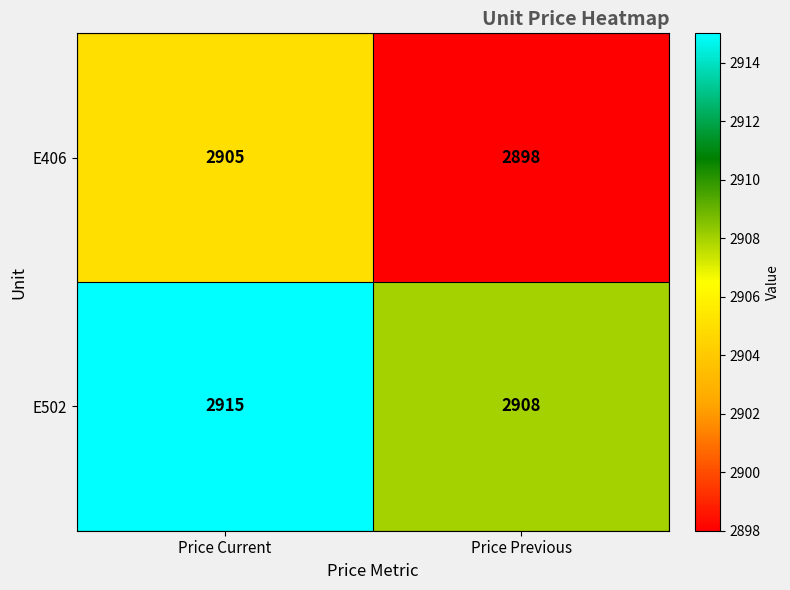

At which category is the sum across all series the highest?

Price Current